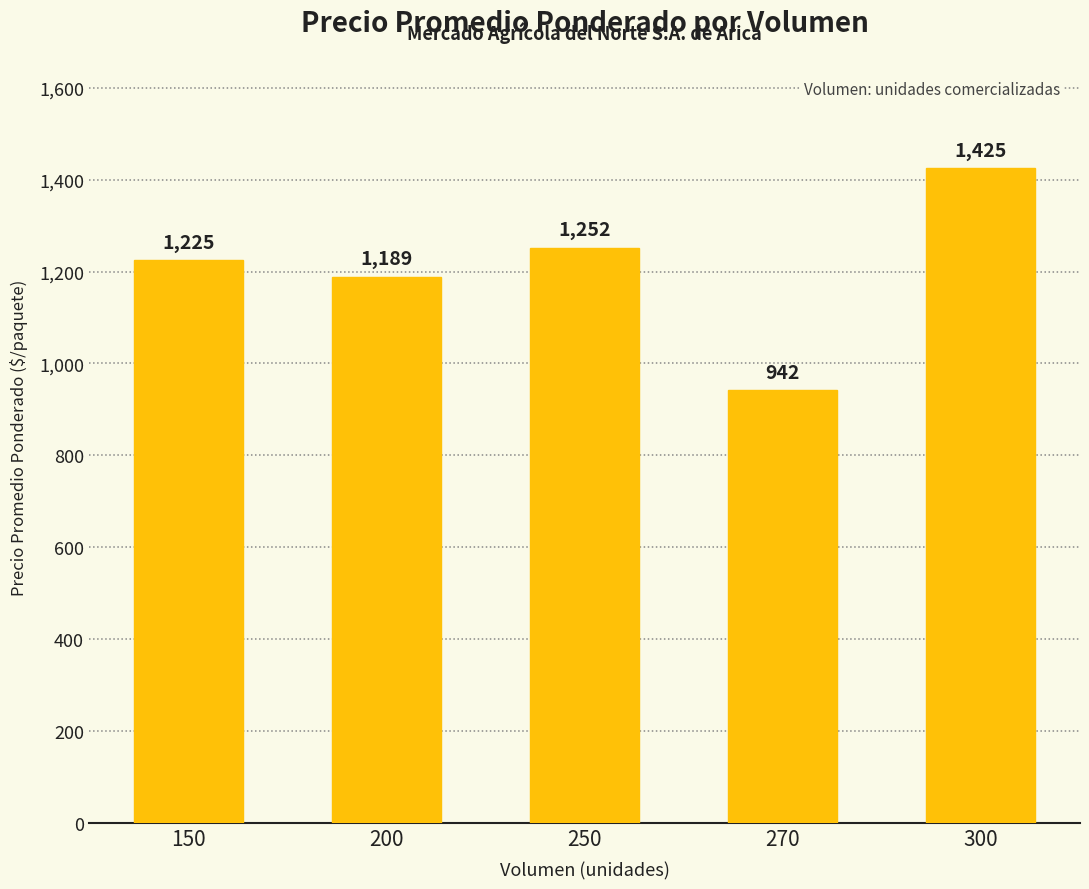

What is the value of the 4th bar from the left?

941.7